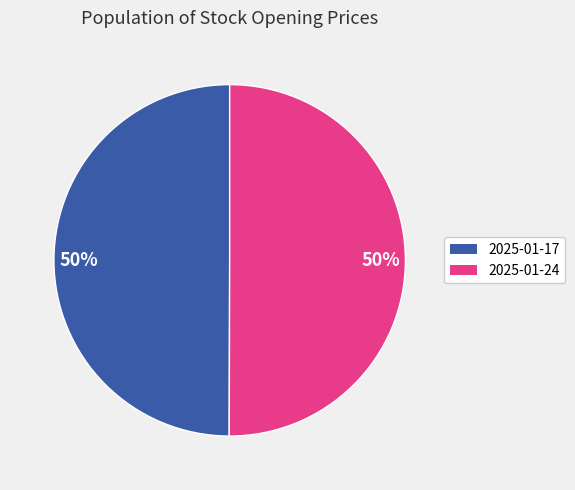

True or false: 2025-01-24 accounts for 50% of the total.

True